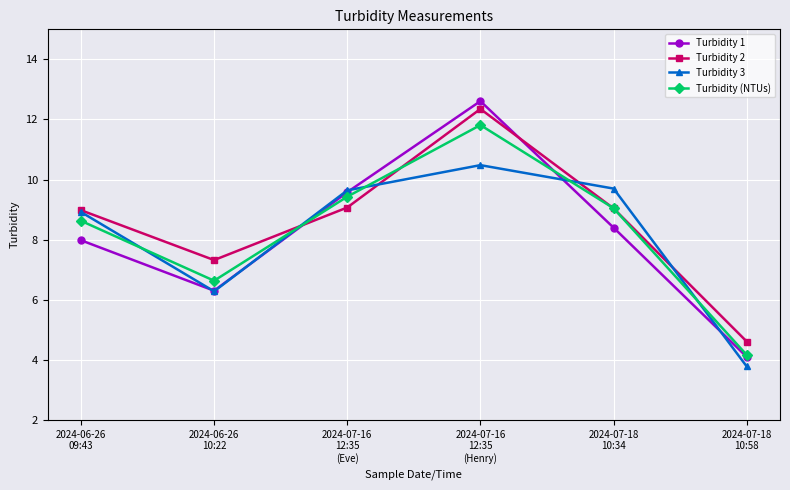

How many data points does each series have?

6